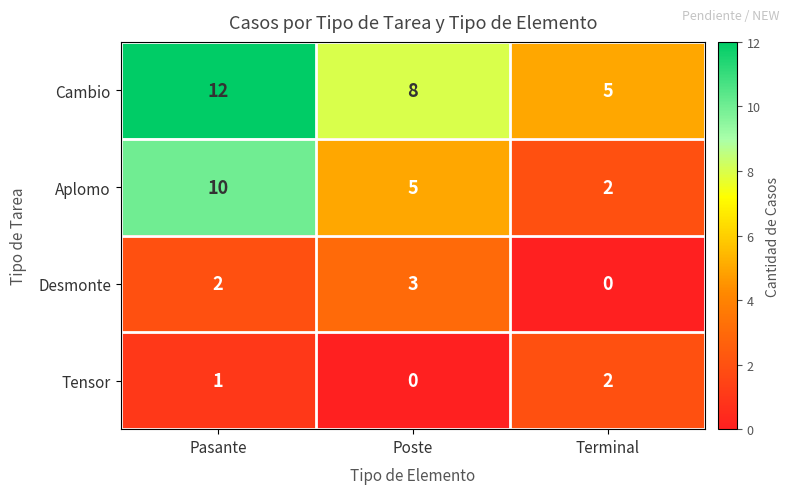

Which series changed the most between Pasante and Poste?

Aplomo